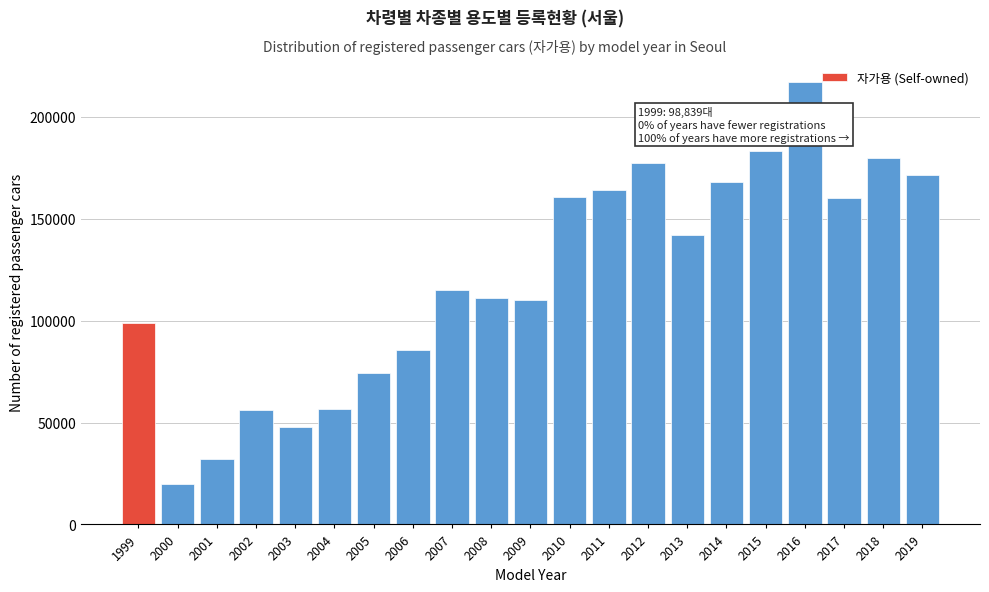

What is the average value?

120558